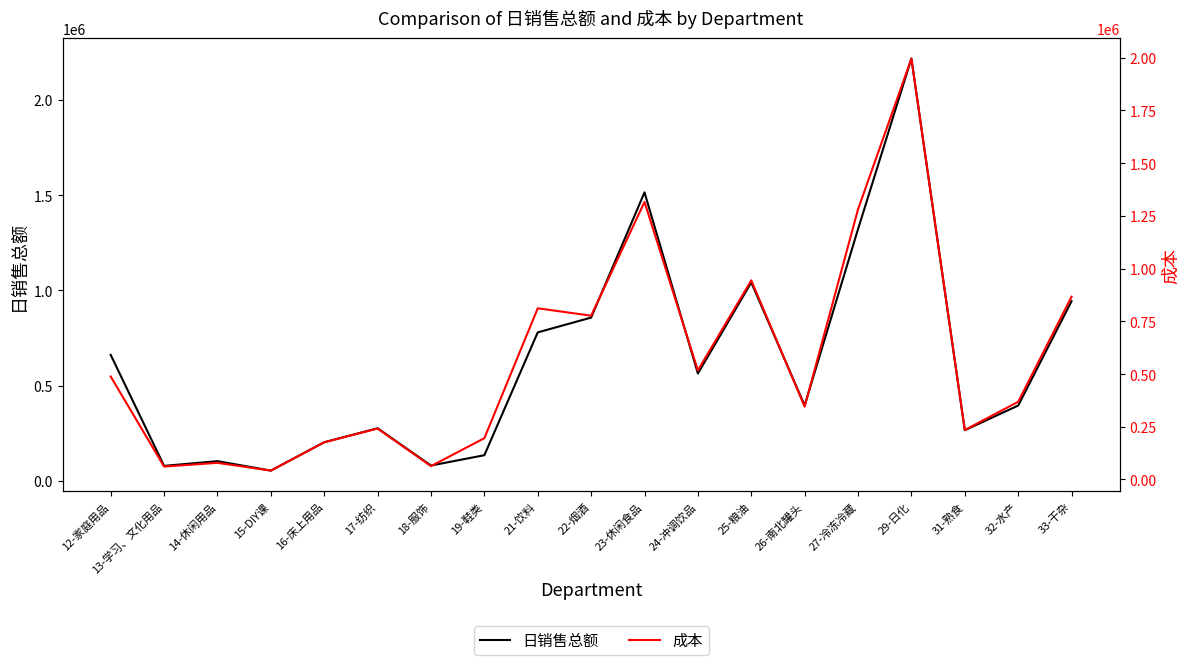

How many interior local peaks does the 成本 series have?

6